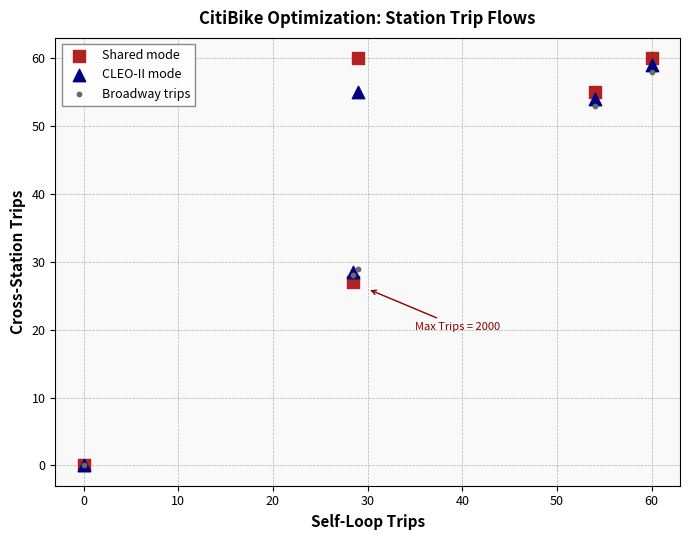

Which series contains the highest Y value?

Shared mode